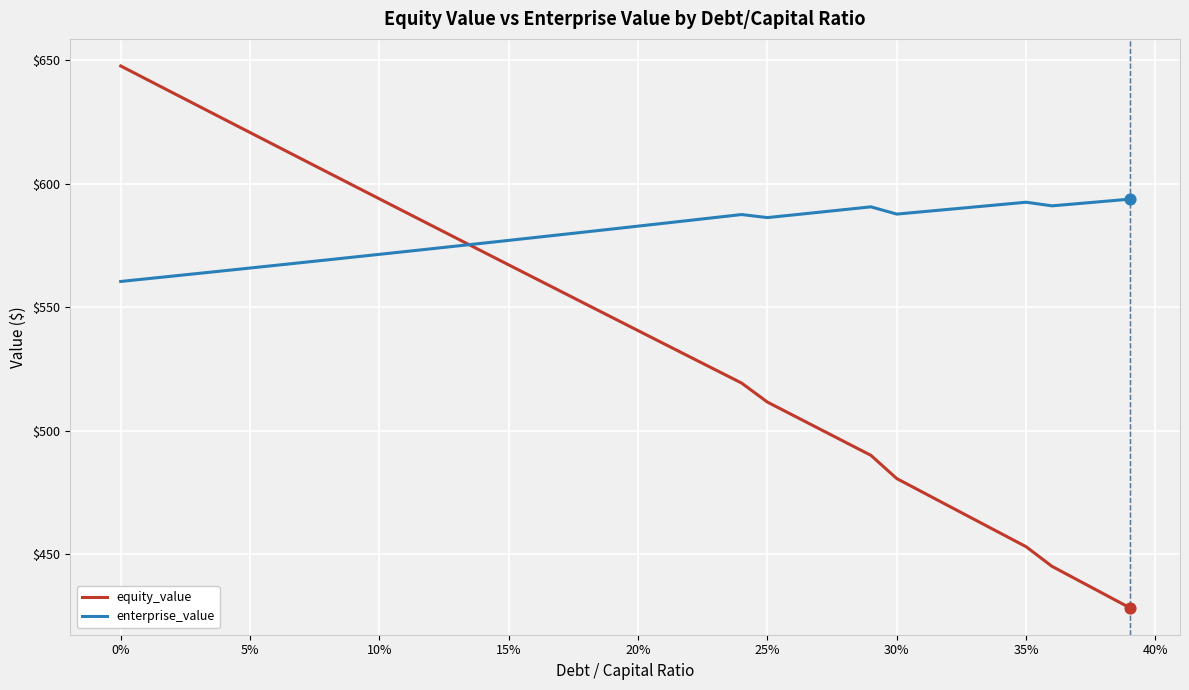

Which series has the widest spread of values?

equity_value